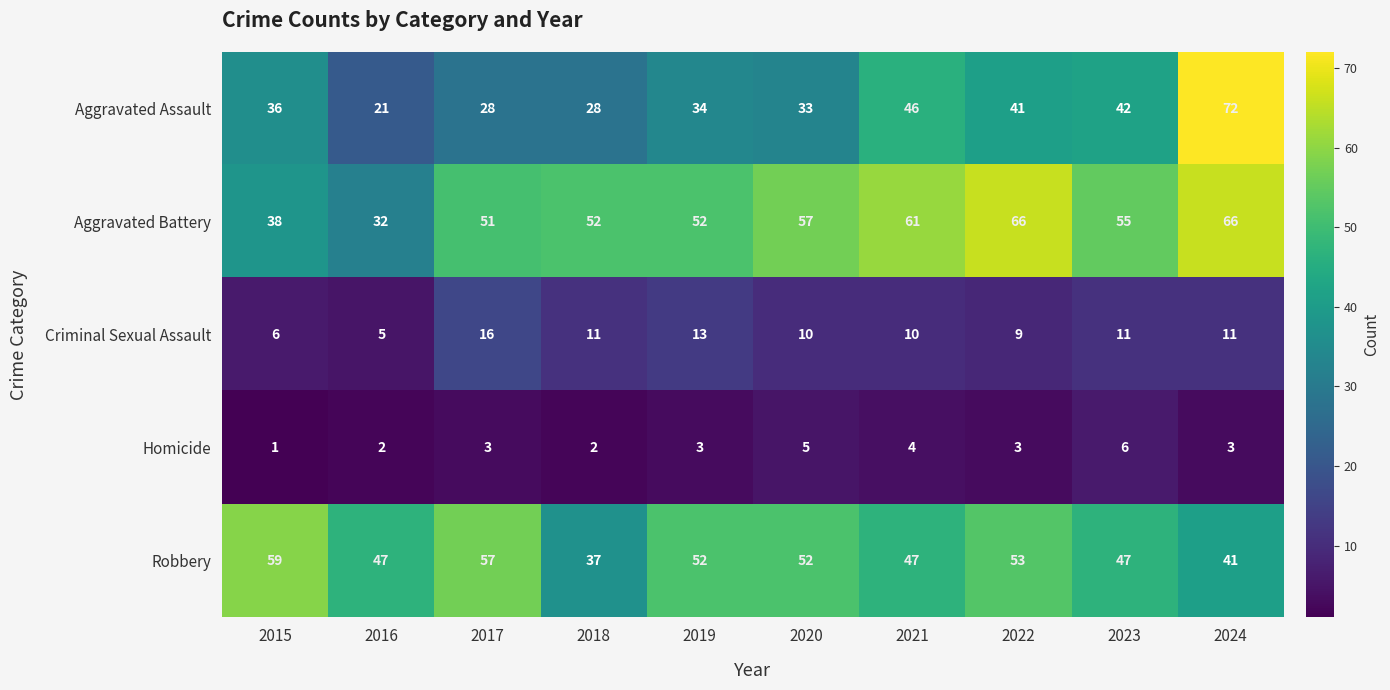

At which category is the sum across all series the highest?

2024